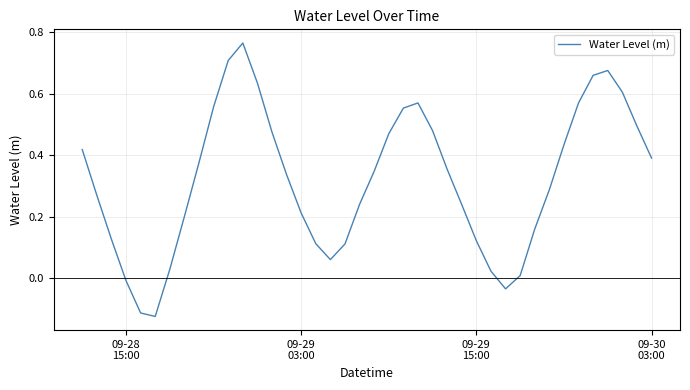

What is the difference between the maximum and minimum values?

0.9